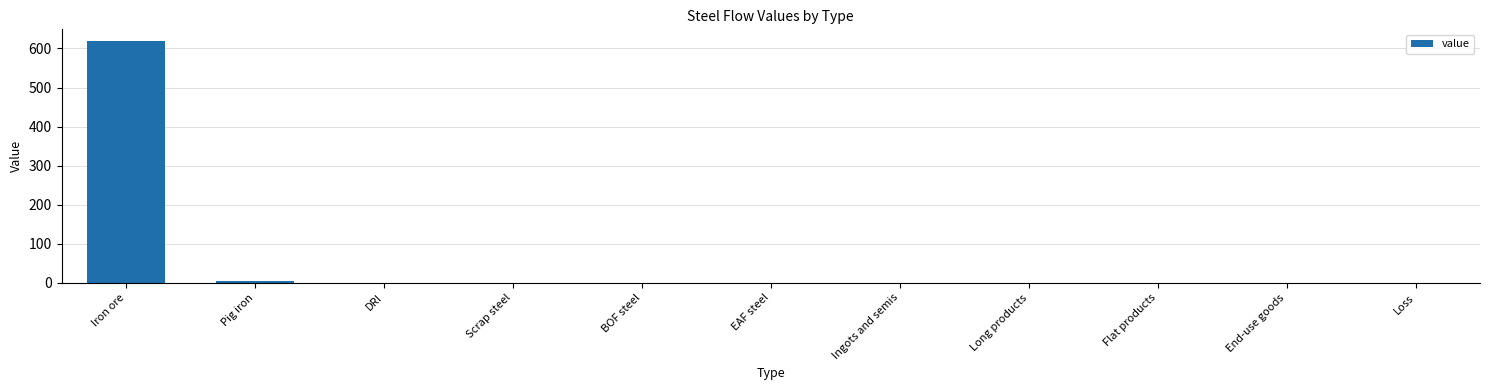

Are the bars horizontal?

No